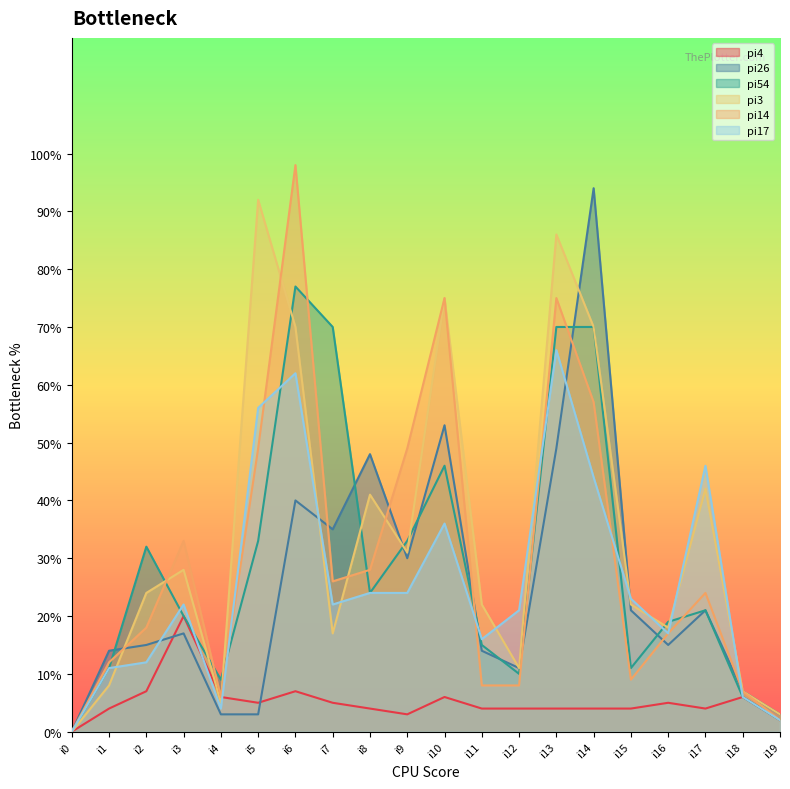

The value of pi4 at i18 is 6. True or false?

True